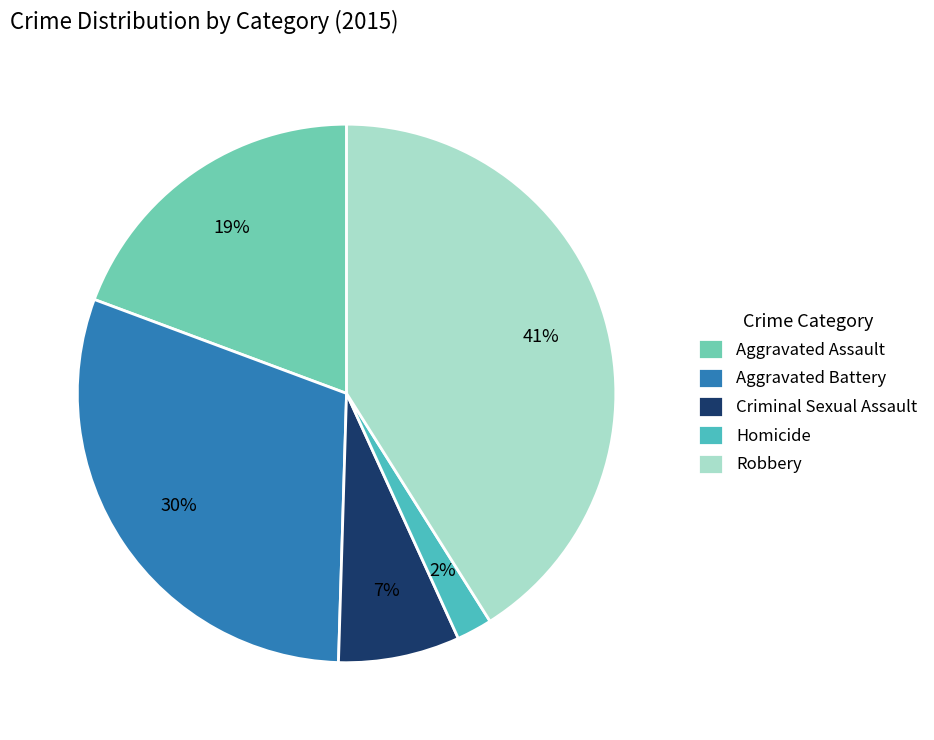

What is the ratio of the value at Aggravated Battery to the value at Aggravated Assault?

1.6